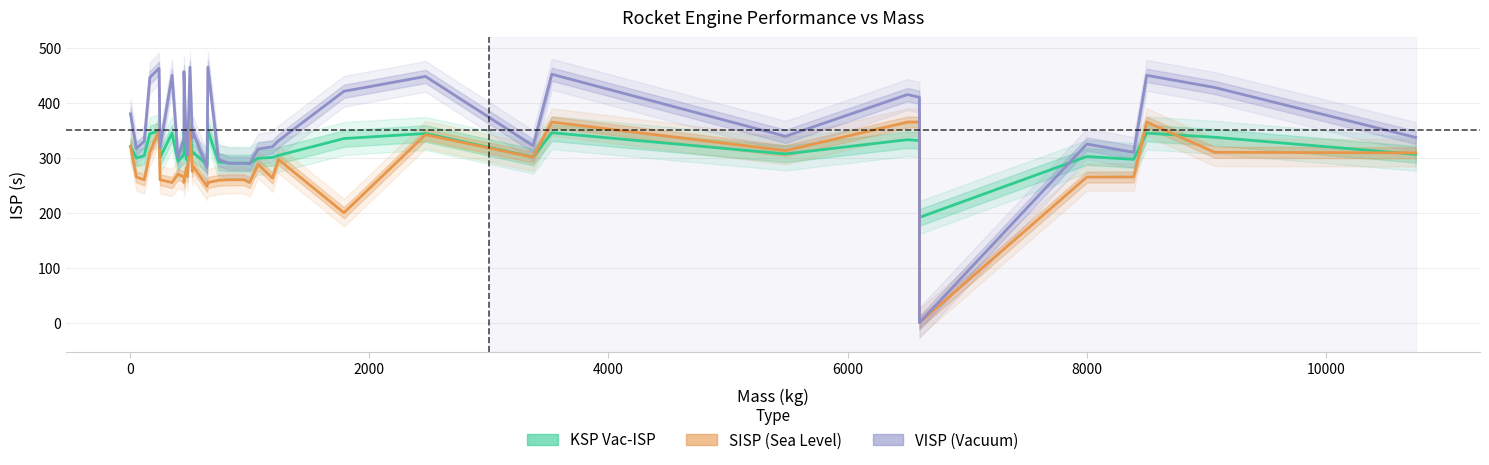

True or false: VISP and SISP cross at least once.

False